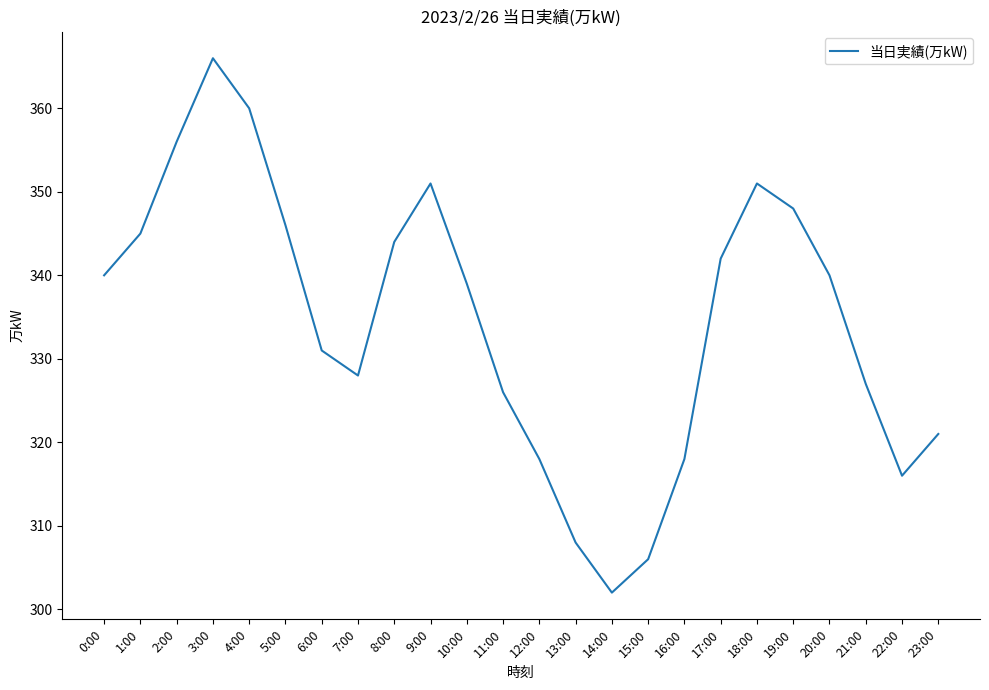

Between 22:00 and 23:00, which is larger?

23:00